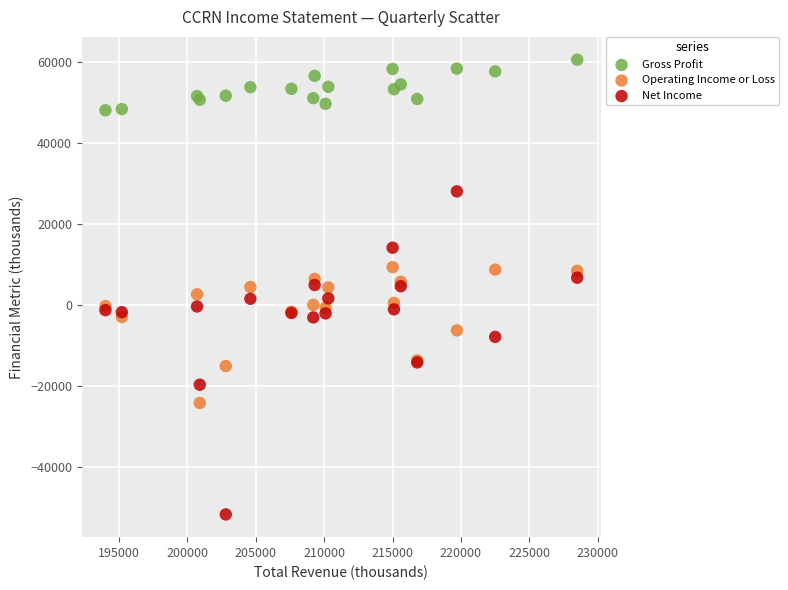

Which series has the largest Y range (max minus min)?

Net Income